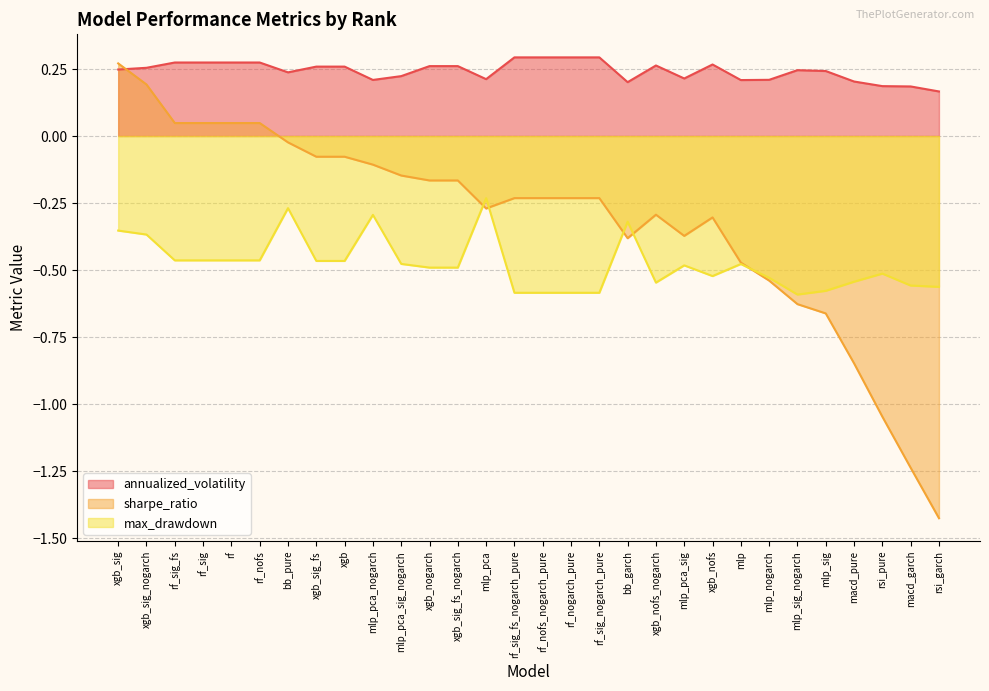

The value of sharpe_ratio at mlp_sig is -0.7. True or false?

True